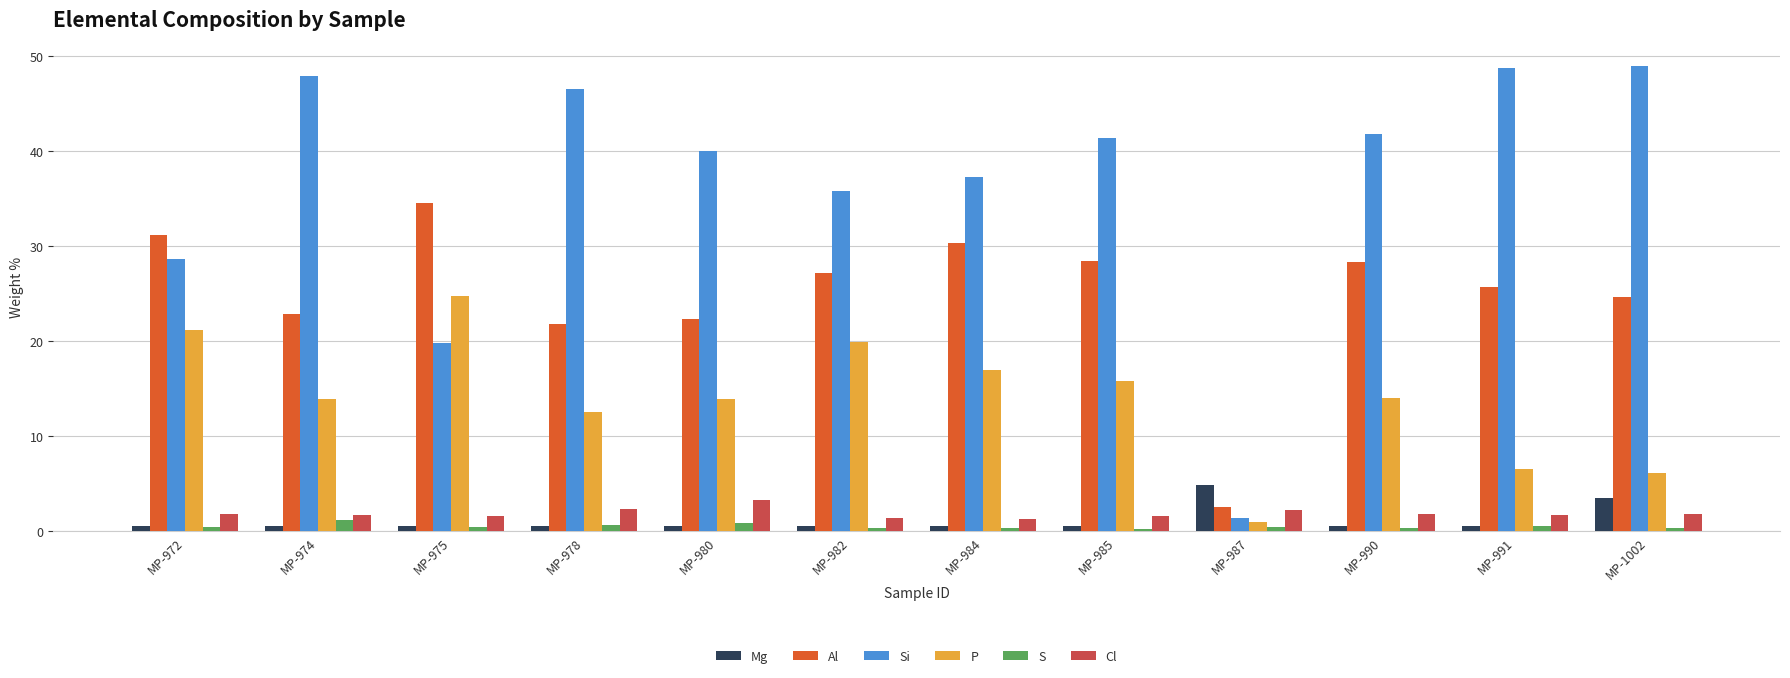

True or false: Si has a value of 47.9 at MP-974.

True